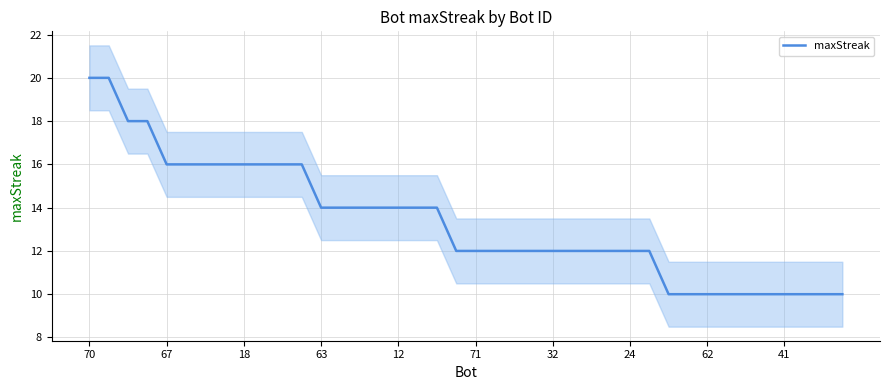

What is the smallest value displayed?

10